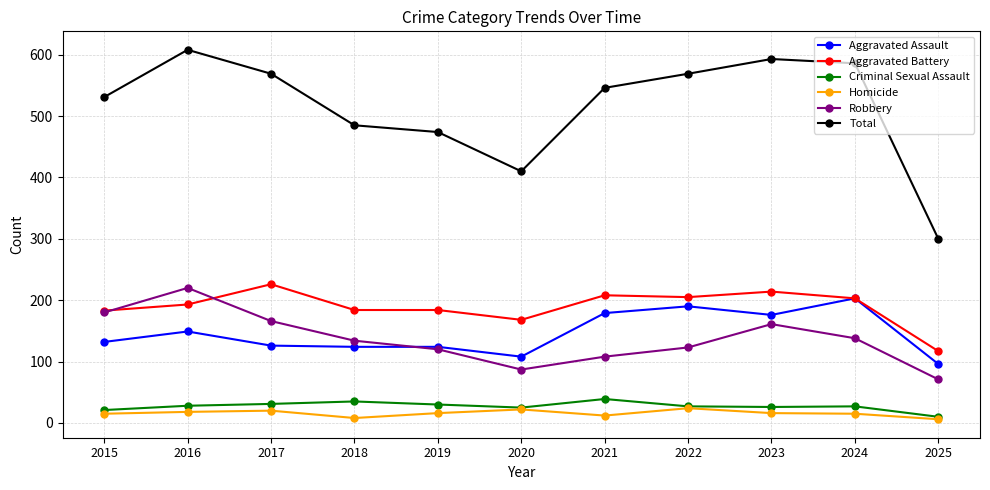

Which label corresponds to the largest value in the chart?

2016